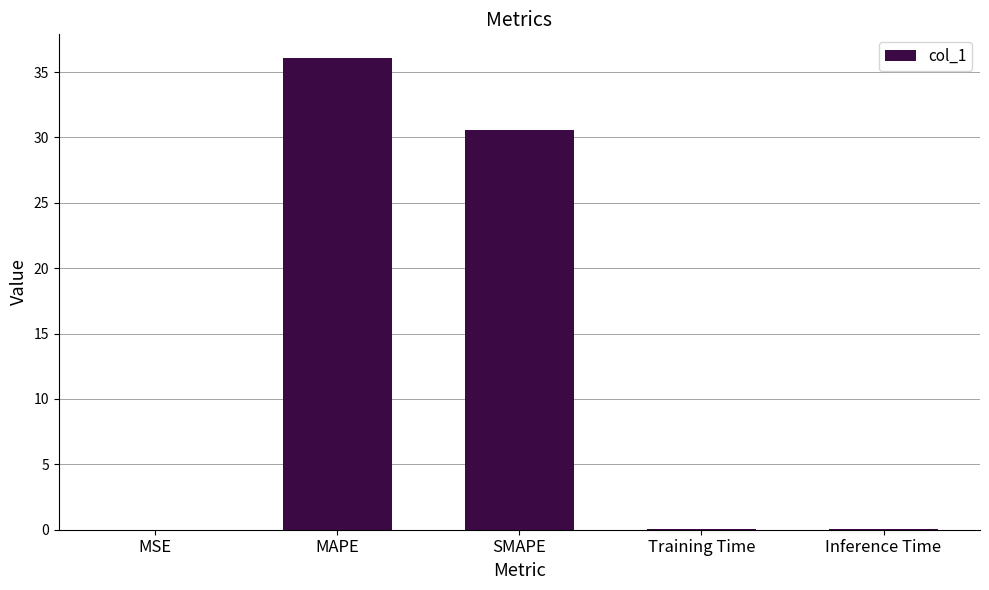

The chart shows a value of 36.1 at MAPE. True or false?

True